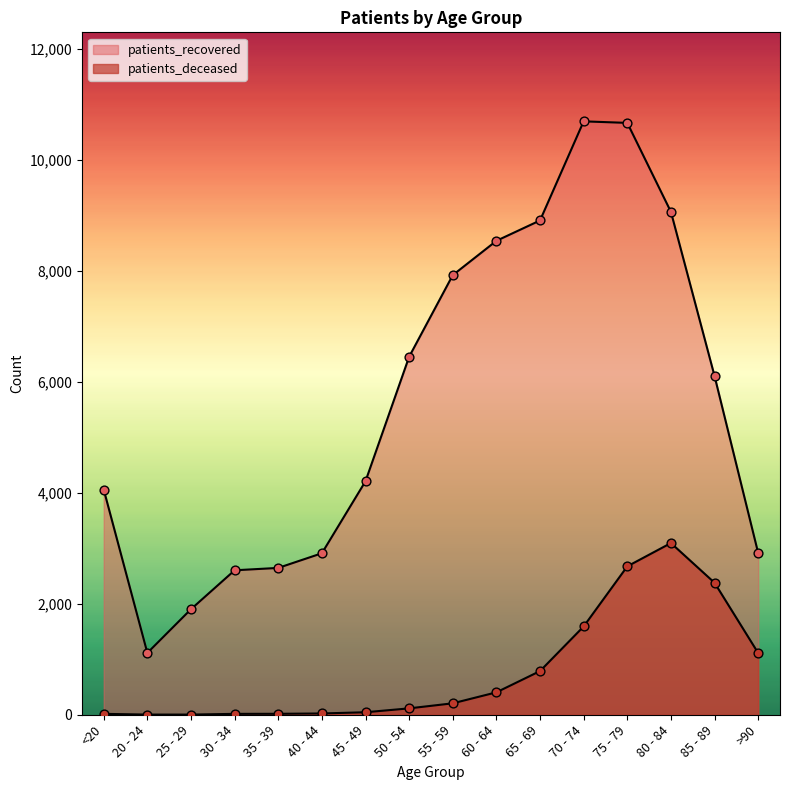

What is the total value across all series at 20 - 24?

1117